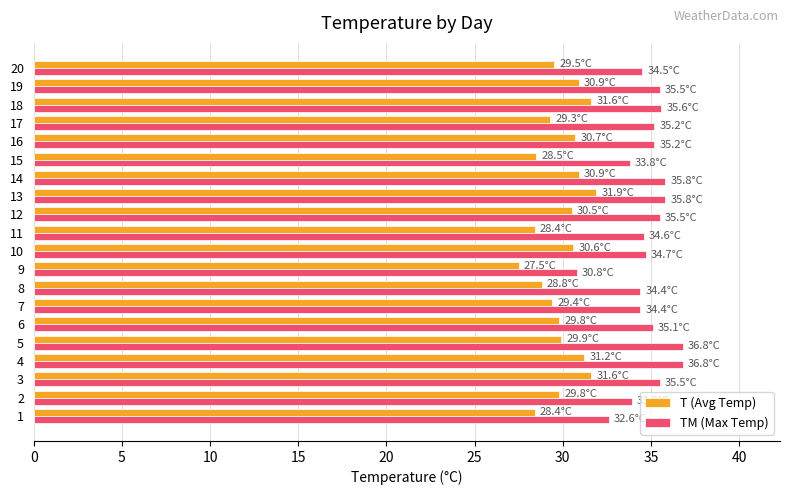

How many series are shown in this chart?

2